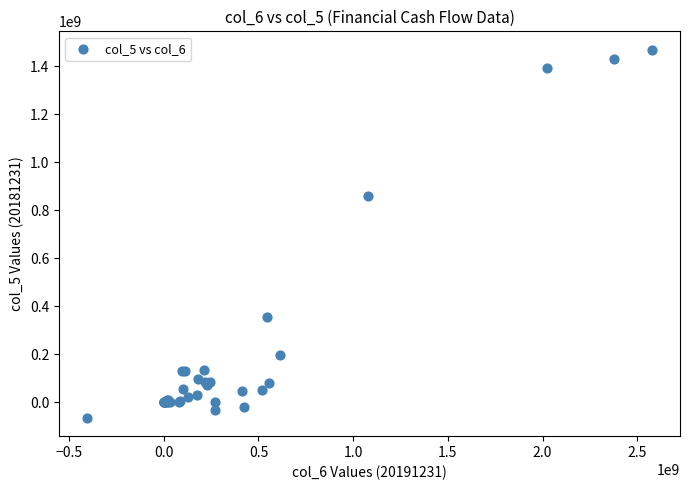

What Y value in the scatter plot is closest to 701977481?

860824279.8